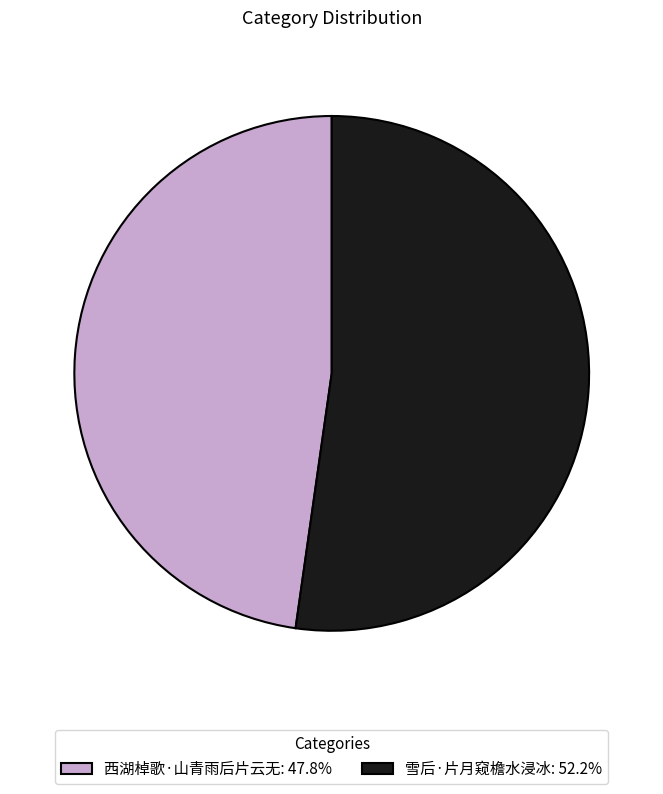

How many slices are in this pie chart?

2